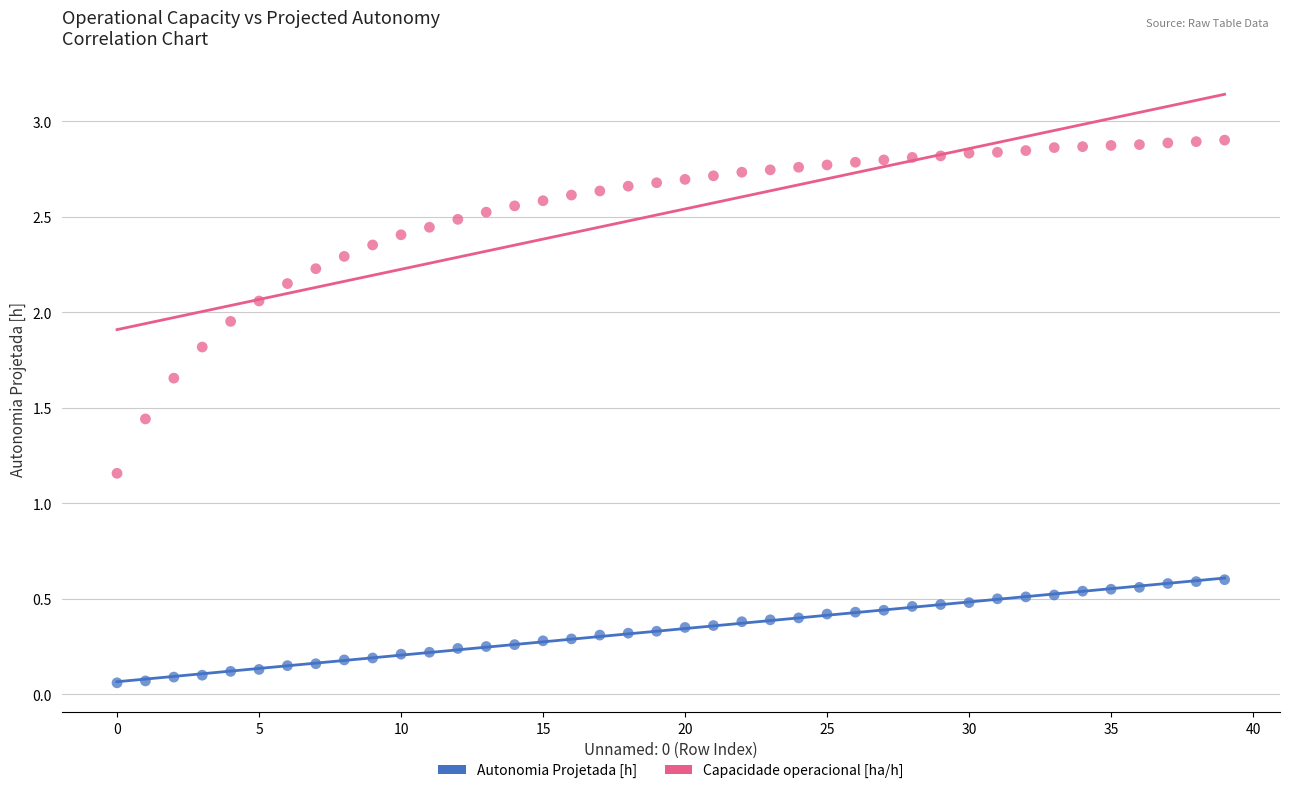

Which series contains the highest Y value?

Capacidade operacional [ha/h]